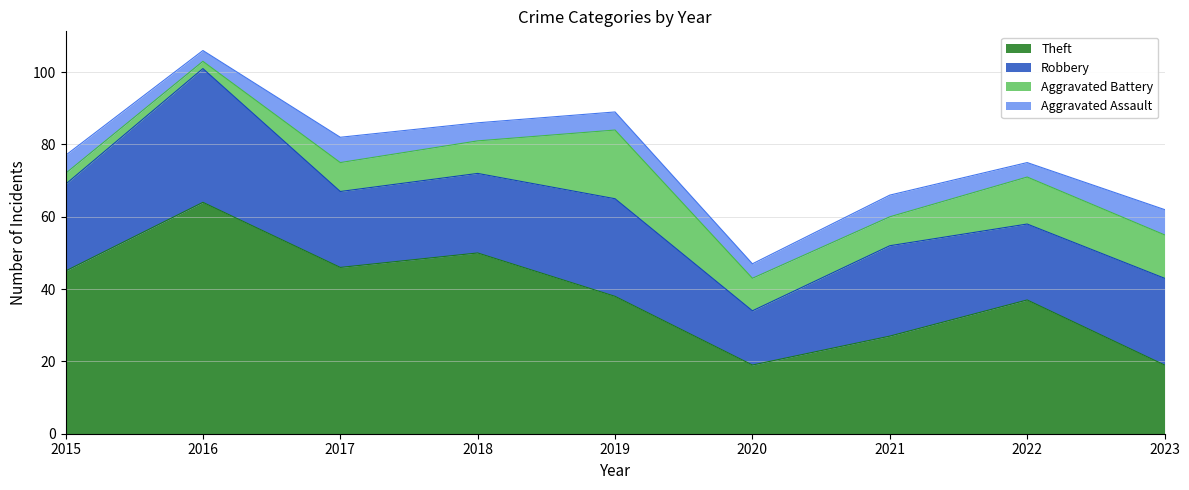

What is the sum of all Aggravated Assault values?

46